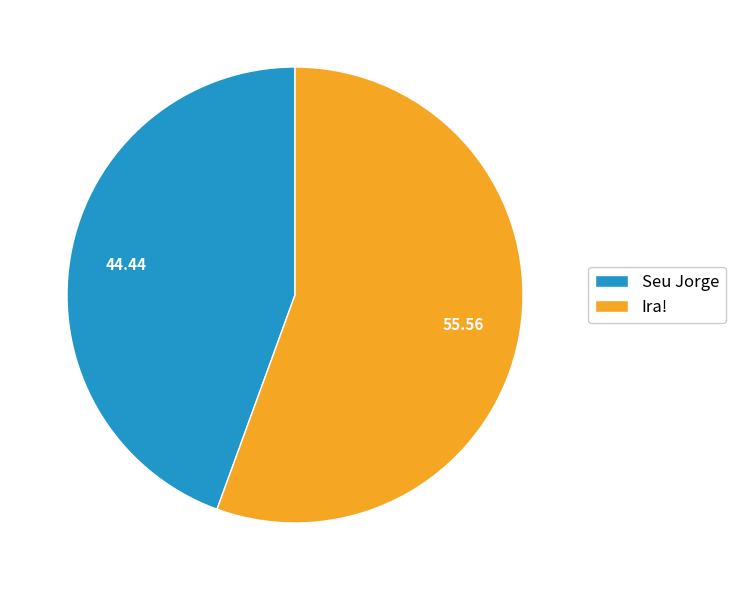

Is it true that Ira! is 62% of the pie?

False